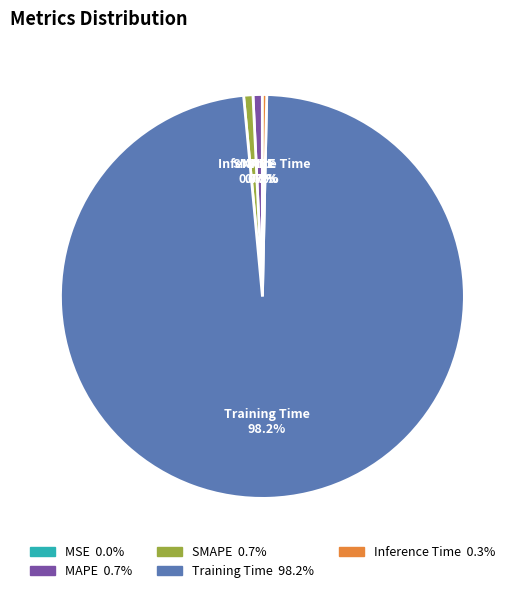

Is it true that MAPE is 1% of the pie?

True